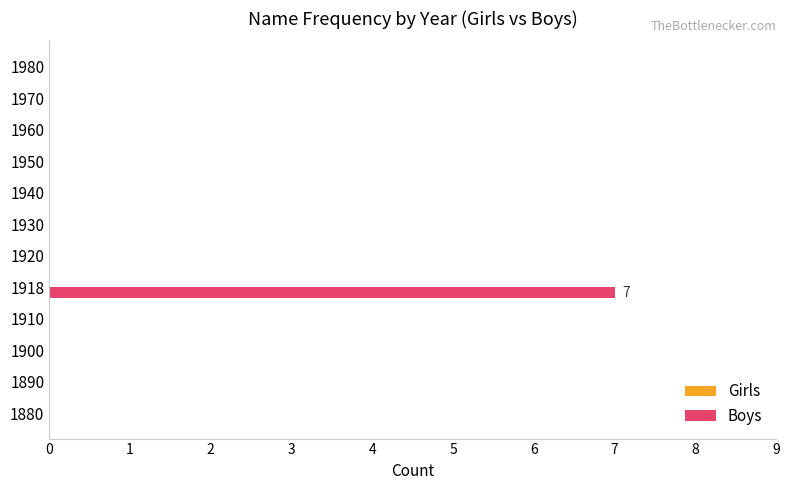

Is it true that the value at 1900 is -4?

False